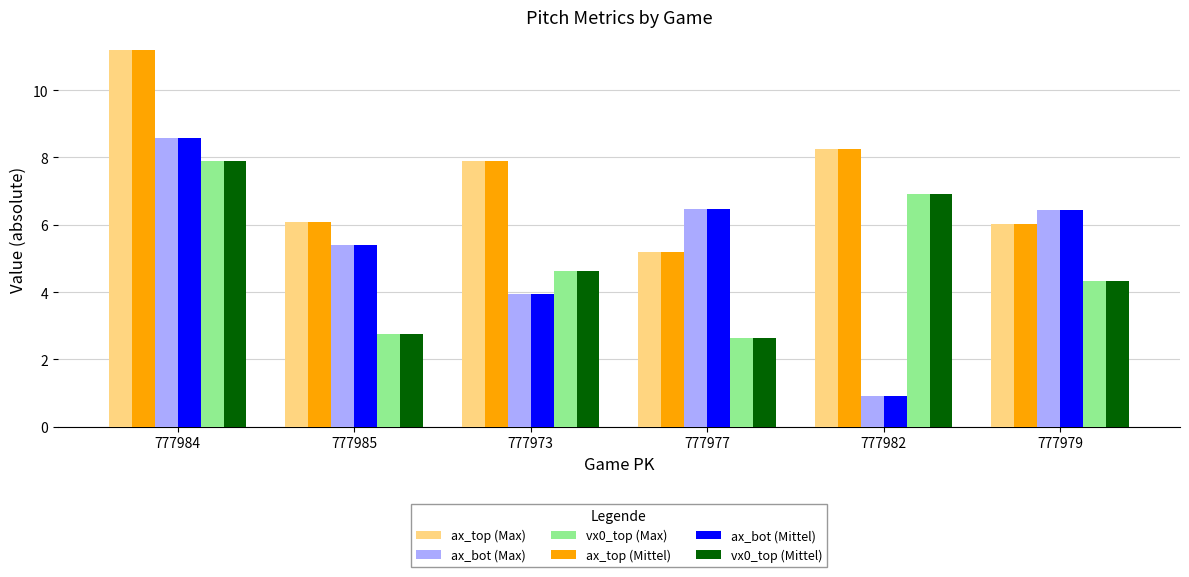

What is the difference between the vx0_top (Mittel) values at 777982 and 777984?

1.0